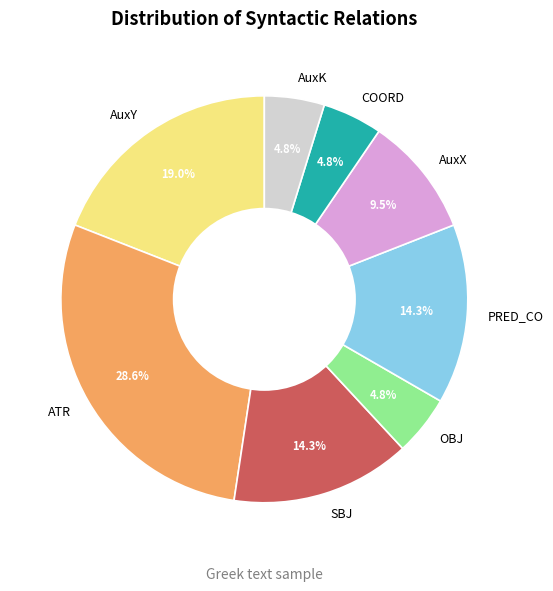

Combined, do PRED_CO and SBJ account for over 50%?

No